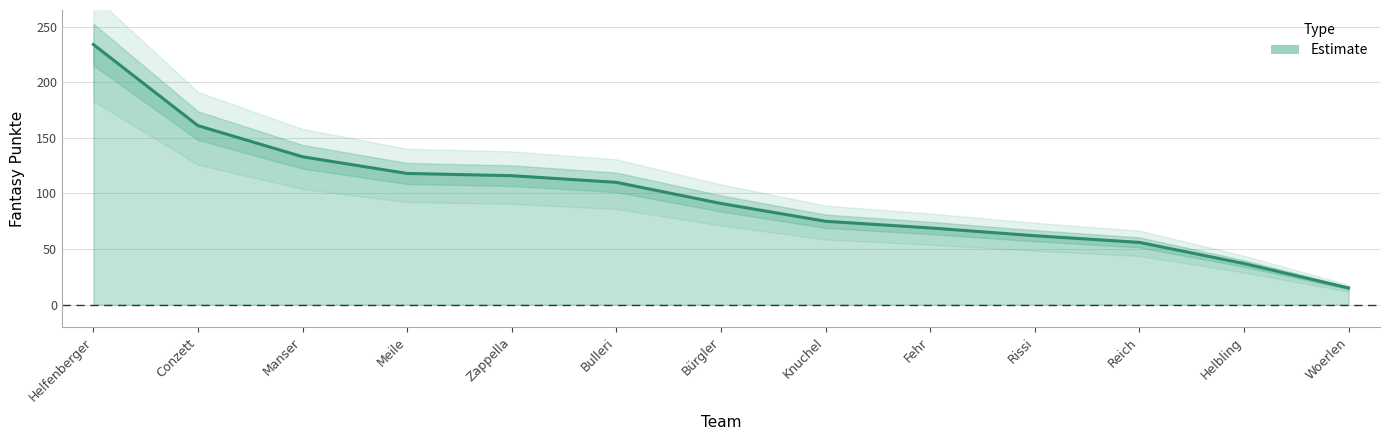

Is it true that the value at Conzett is 273?

False